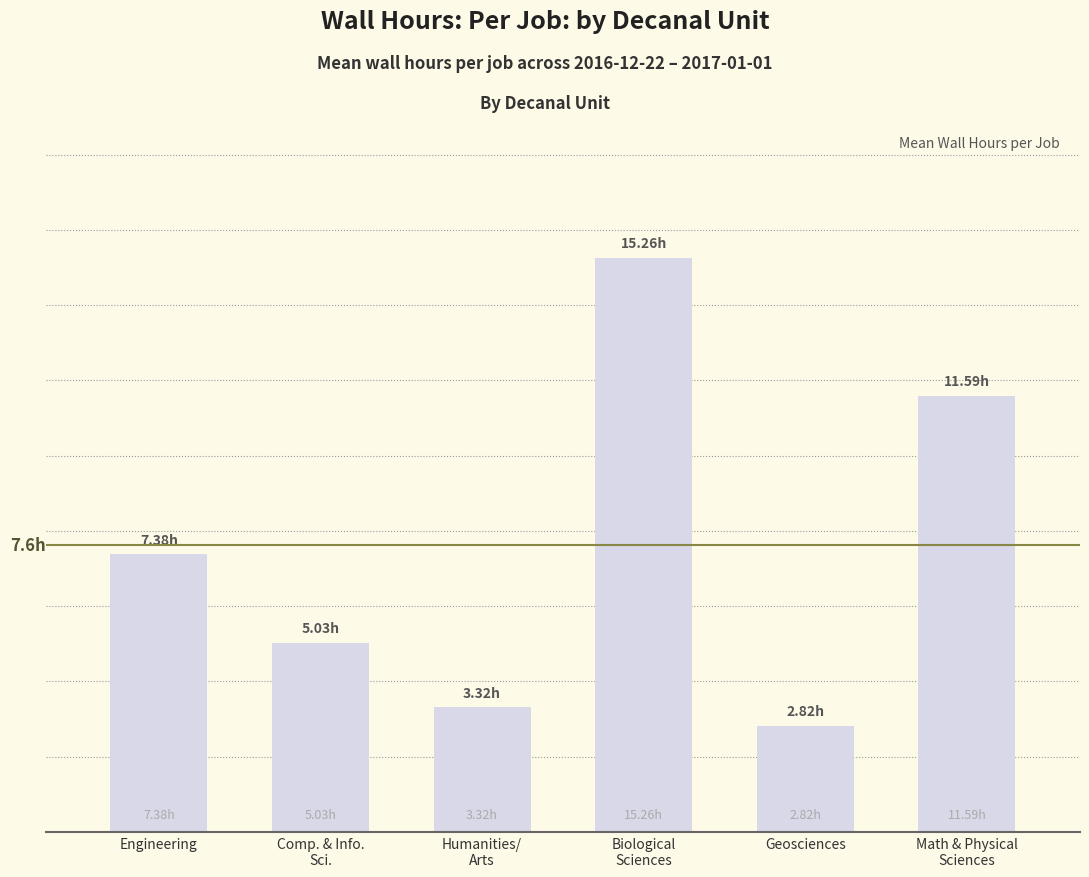

How many categories are shown in the chart?

6